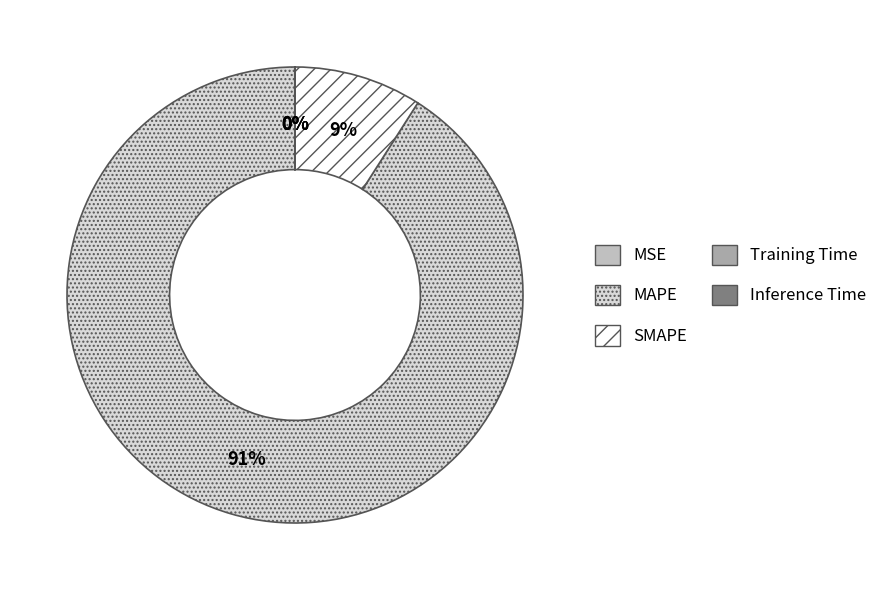

How much of the chart is everything except MSE?

100.0%